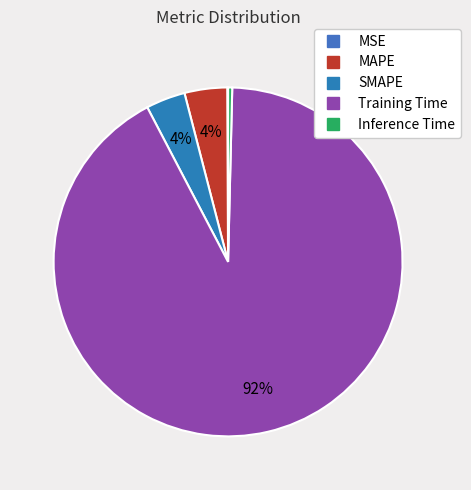

Is it true that Inference Time is 0% of the pie?

True